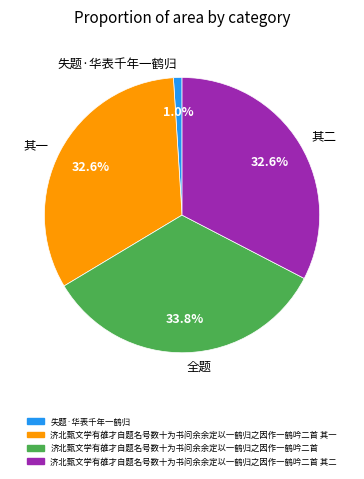

Between 全题 and 其二, which is larger?

全题